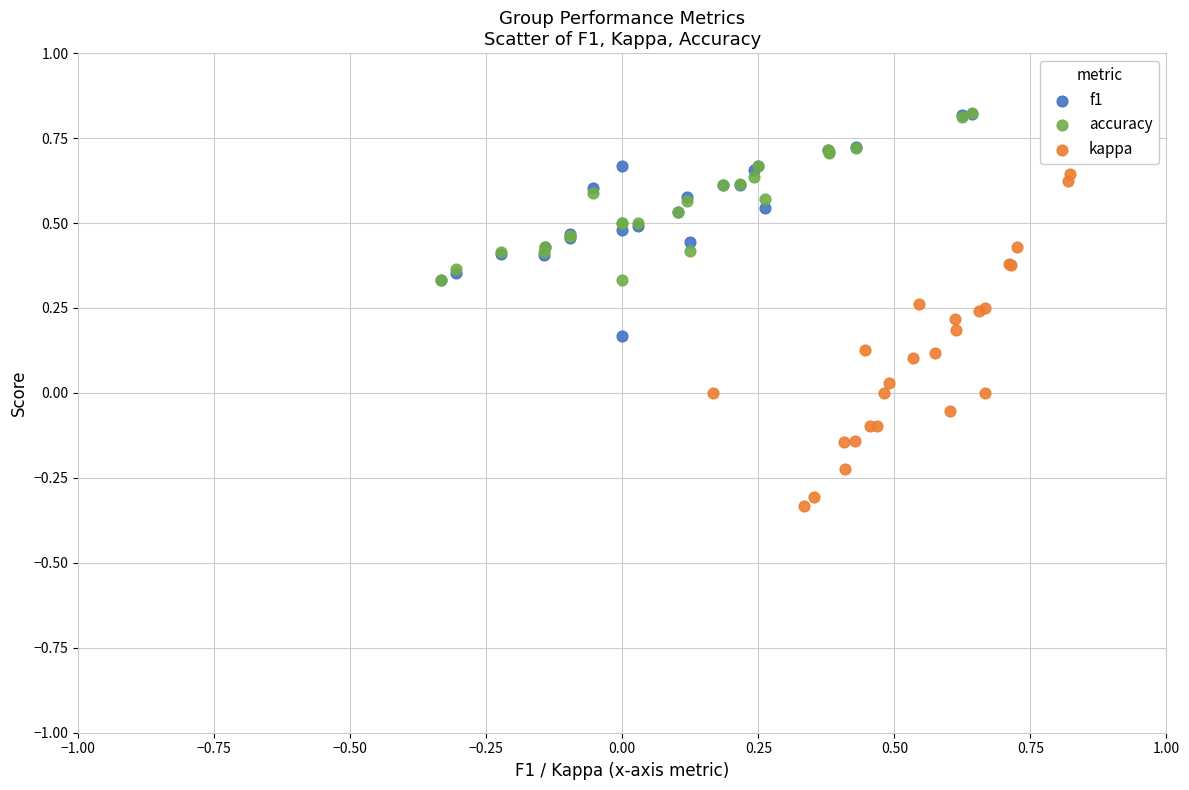

Which series reaches the minimum Y coordinate?

kappa